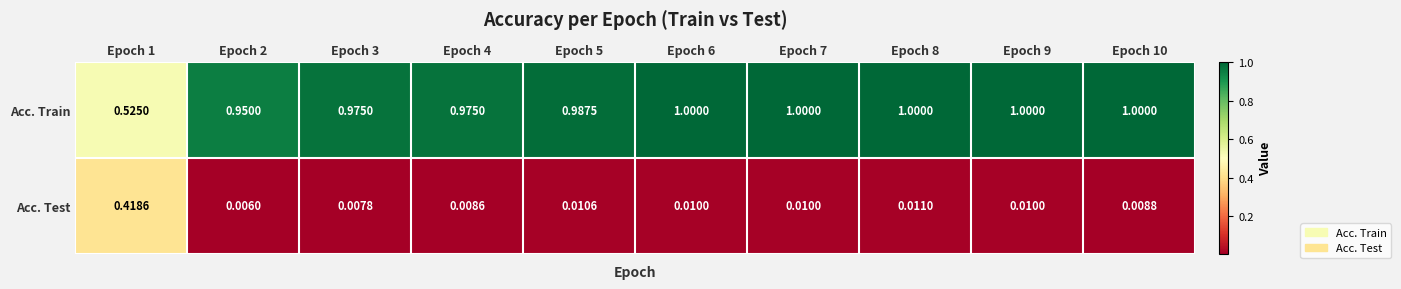

What is the spread (max minus min) of values at Epoch 7?

1.0